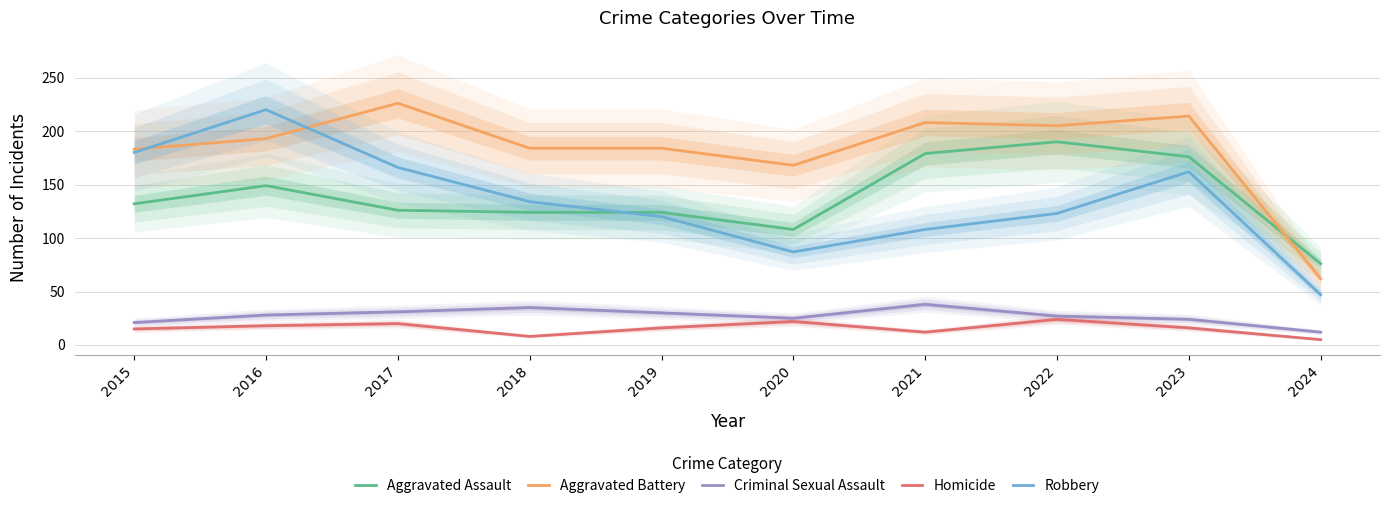

Which series has the largest range (max minus min)?

Robbery